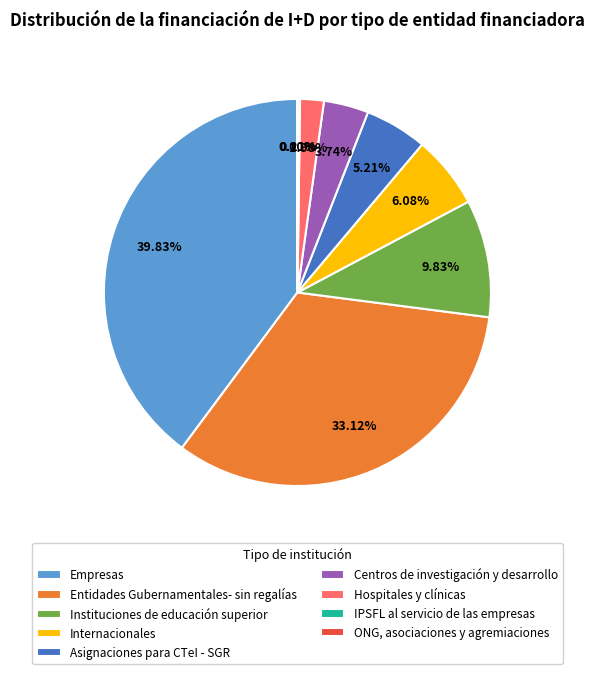

Does Internacionales account for over 50% of the chart?

No